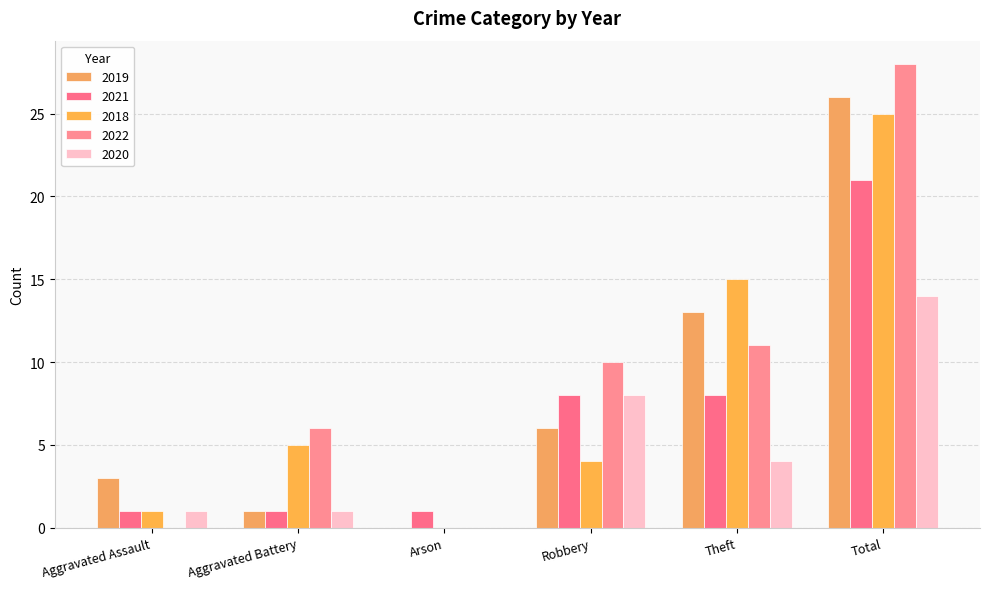

What is the highest value of the 2019 series?

26